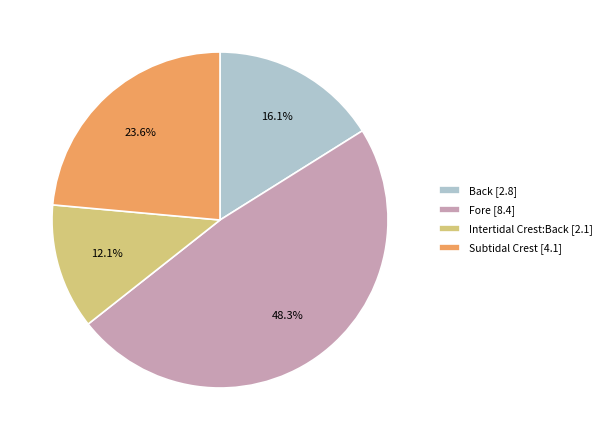

How many segments does this pie chart have?

4